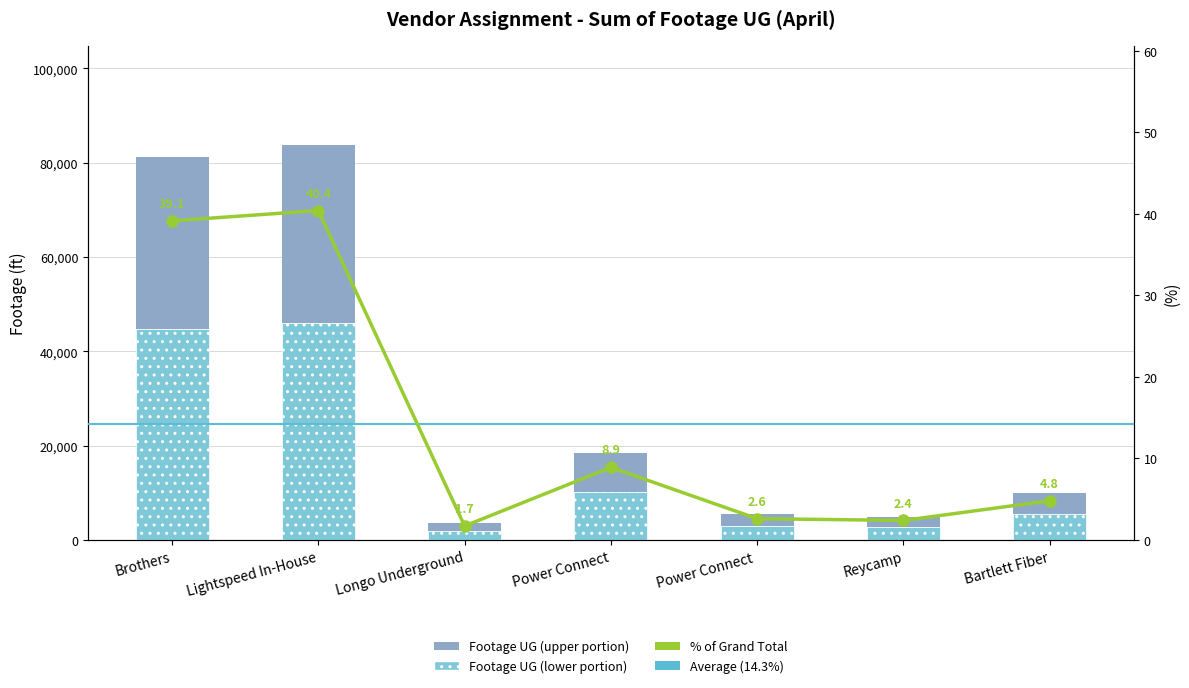

What is the ratio of the value at Lightspeed In-House to the value at Brothers?

1.0